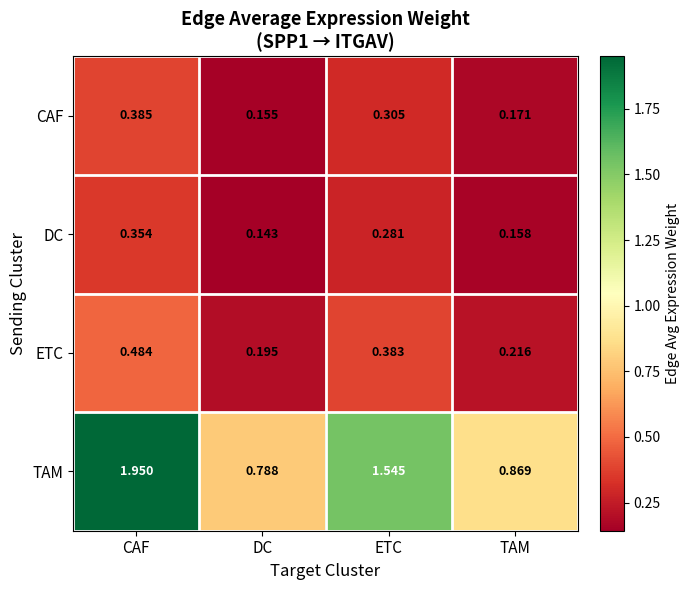

Which series has the widest spread of values?

TAM